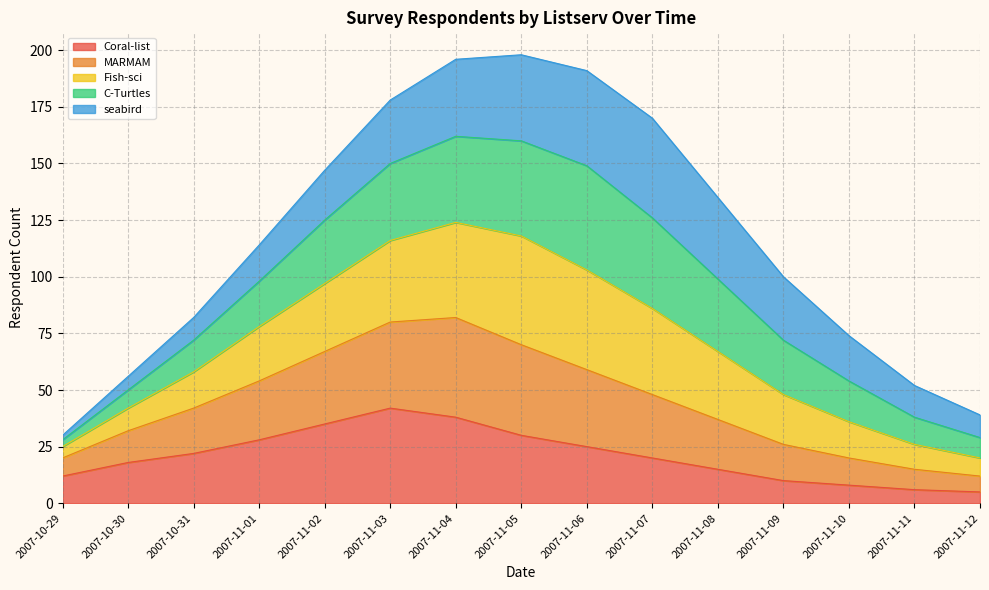

What is the minimum value for Coral-list?

5